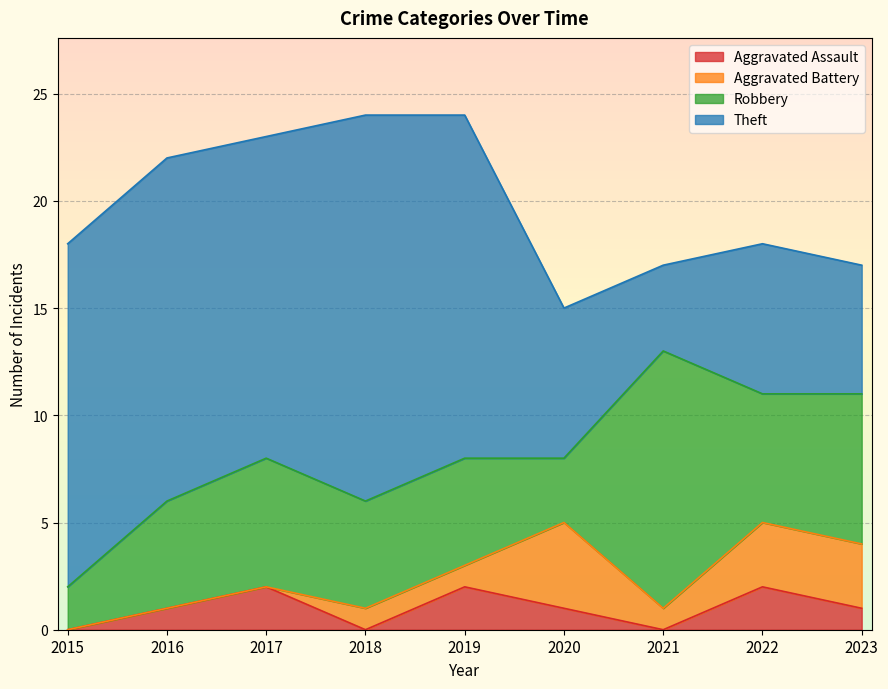

What is the value of the Robbery point at the 5th from the left?

5